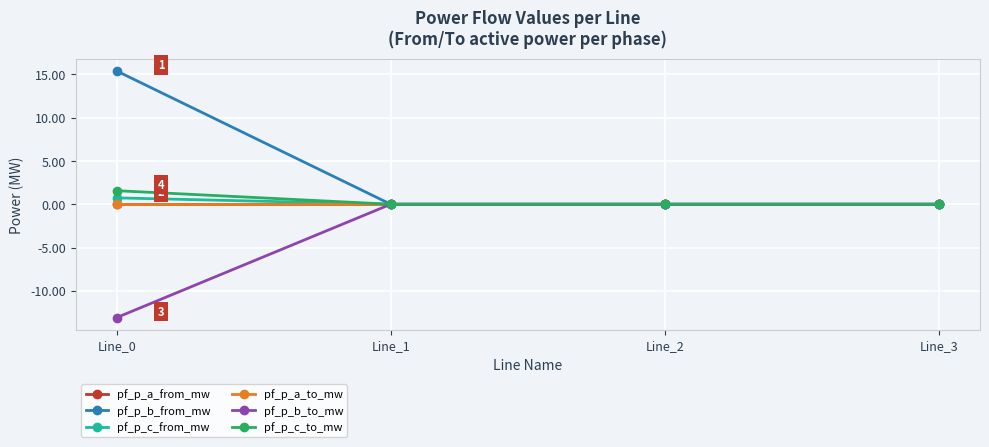

Does the chart have visible grid lines?

Yes